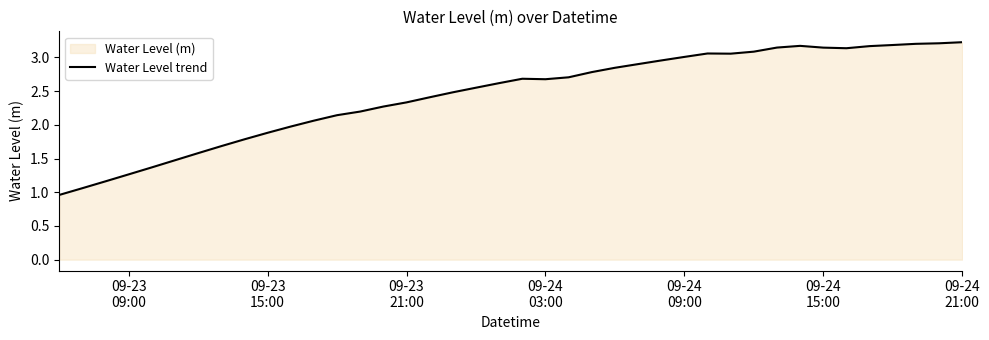

What is the maximum value shown in the chart?

3.2